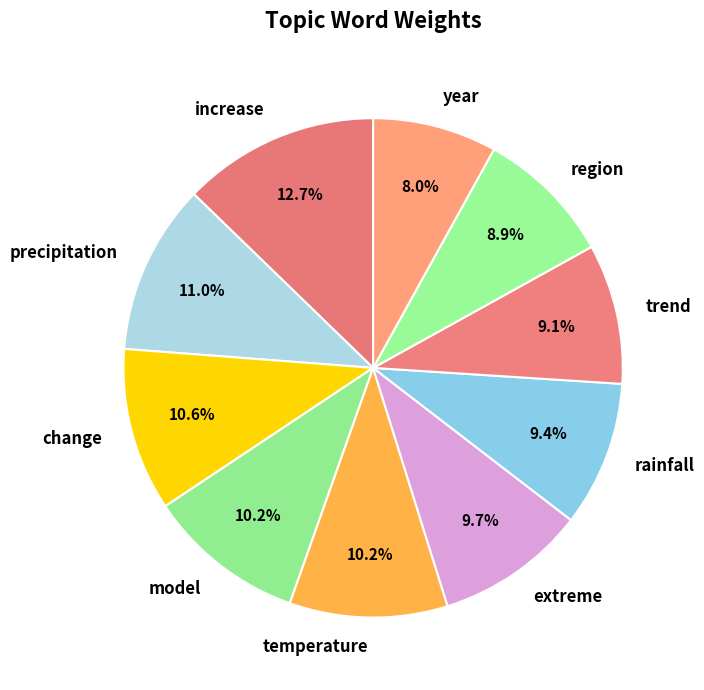

True or false: rainfall accounts for 9% of the total.

True